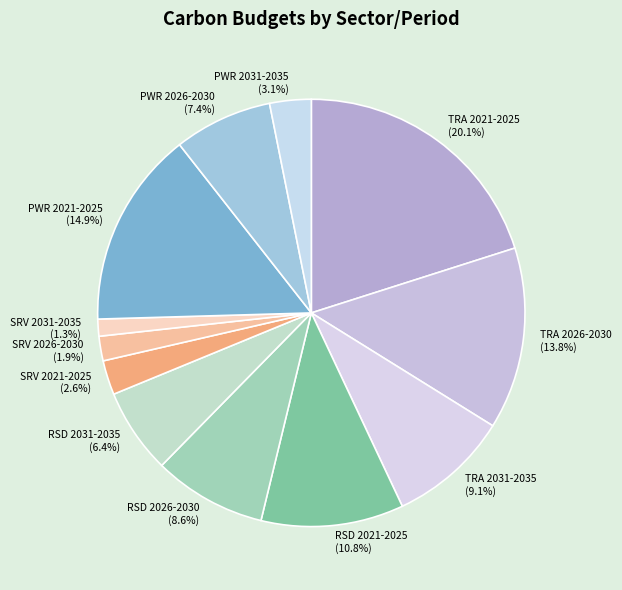

Which category has the smallest portion of the pie?

SRV 2031-2035